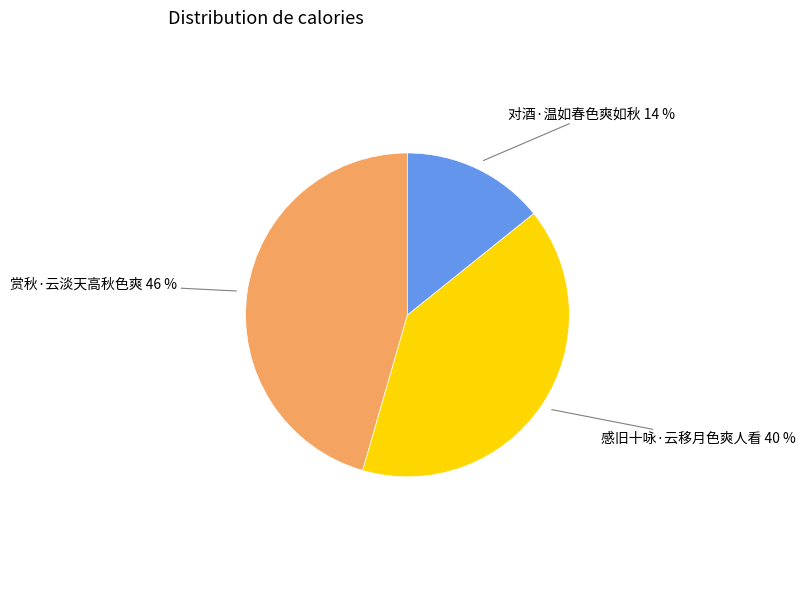

Does any single category account for the majority?

No